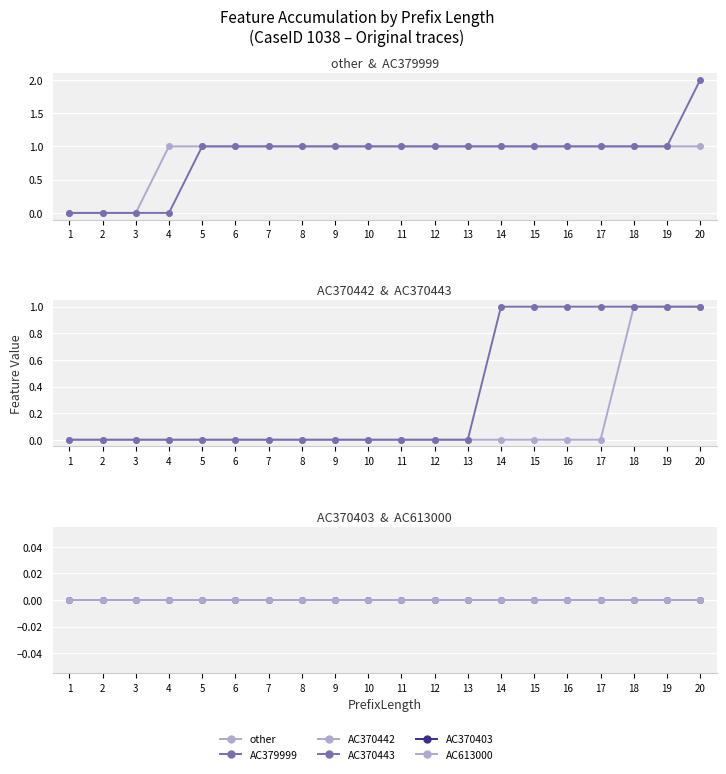

How many data points does each series have?

20